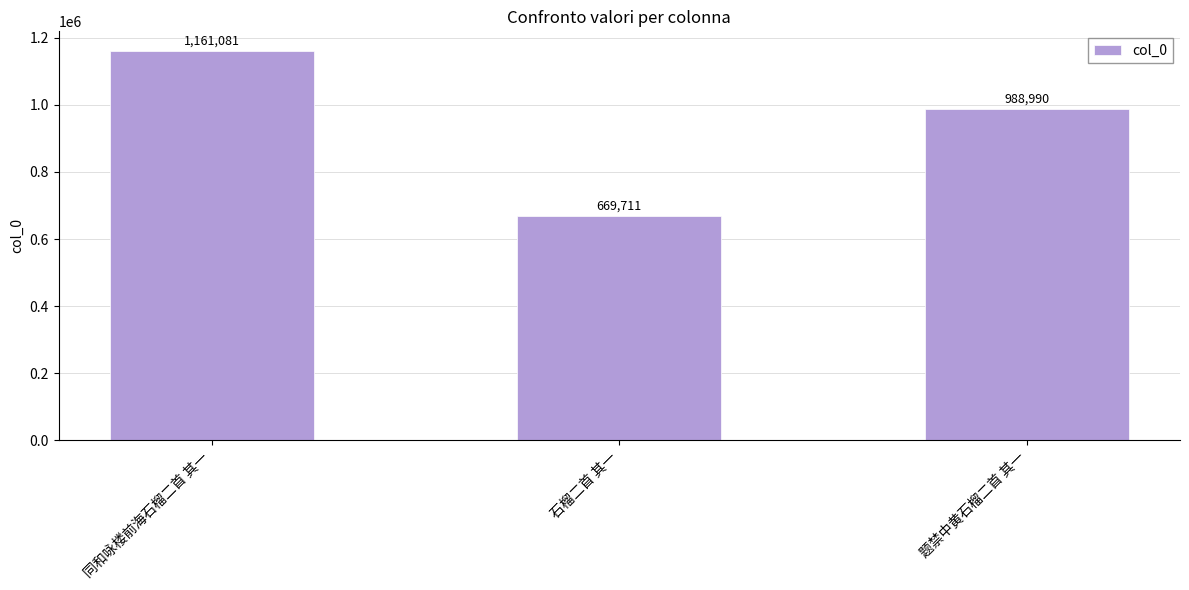

What is the difference between the values at 同和咏楼前海石榴二首 其一 and 题禁中黄石榴二首 其一?

172091